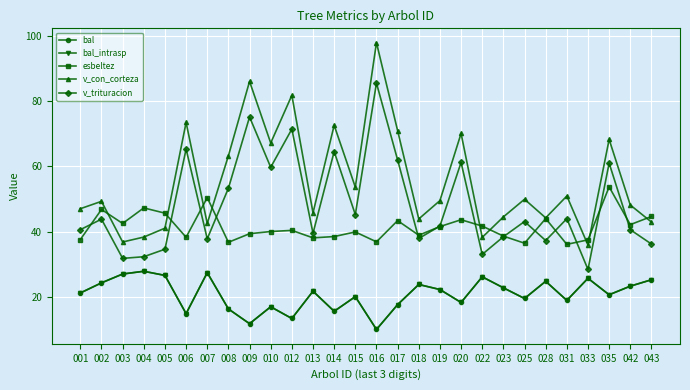

Does the chart have visible grid lines?

Yes